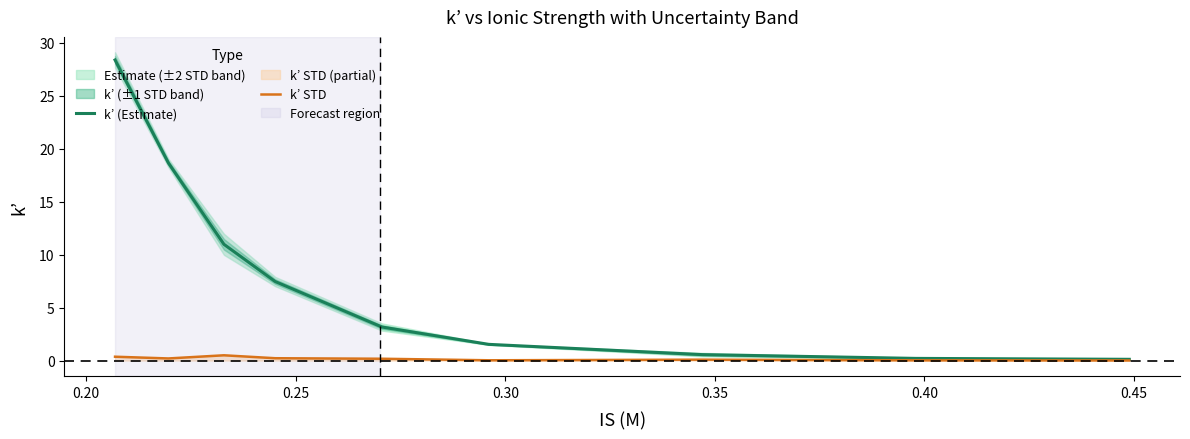

What are all the series names shown in the legend?

k’ (Estimate), k’ STD